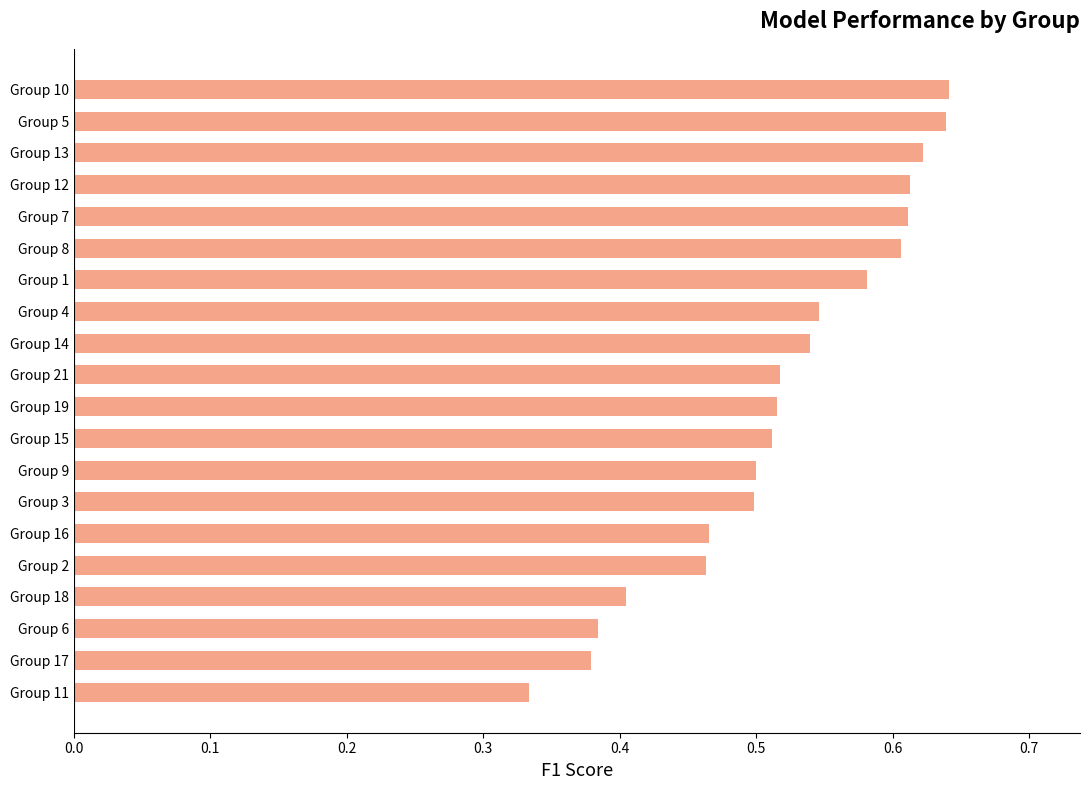

True or false: the data shows 0.4 at Group 6.

True